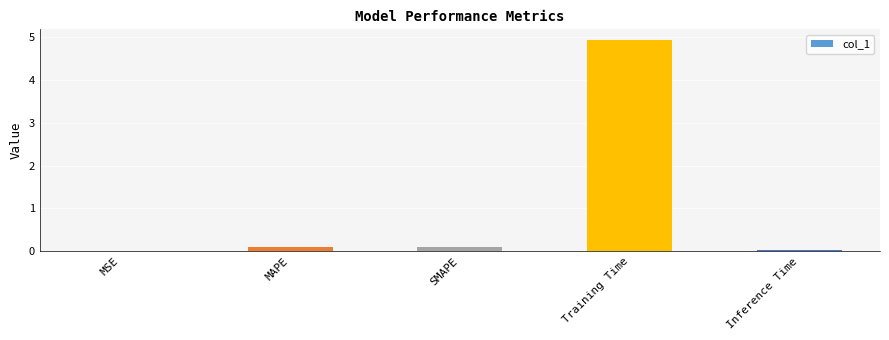

What is the sum of the values at Training Time and MAPE?

5.0